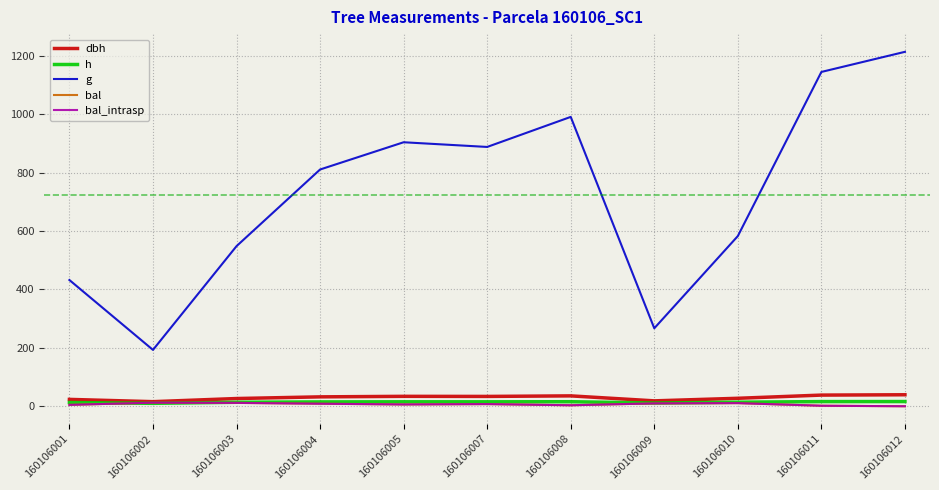

What is the greatest value displayed?

1213.7